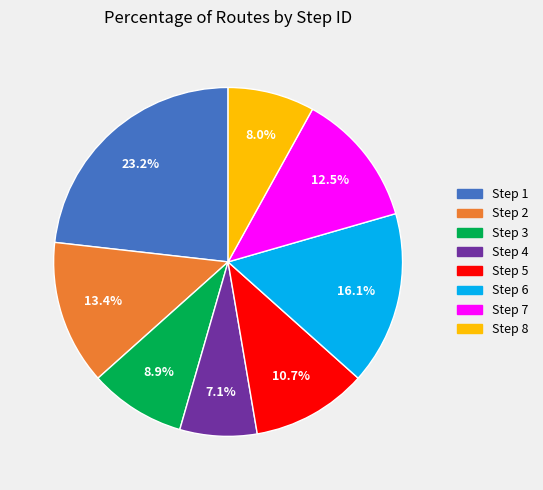

To the nearest percent, what is the average slice percentage?

12%